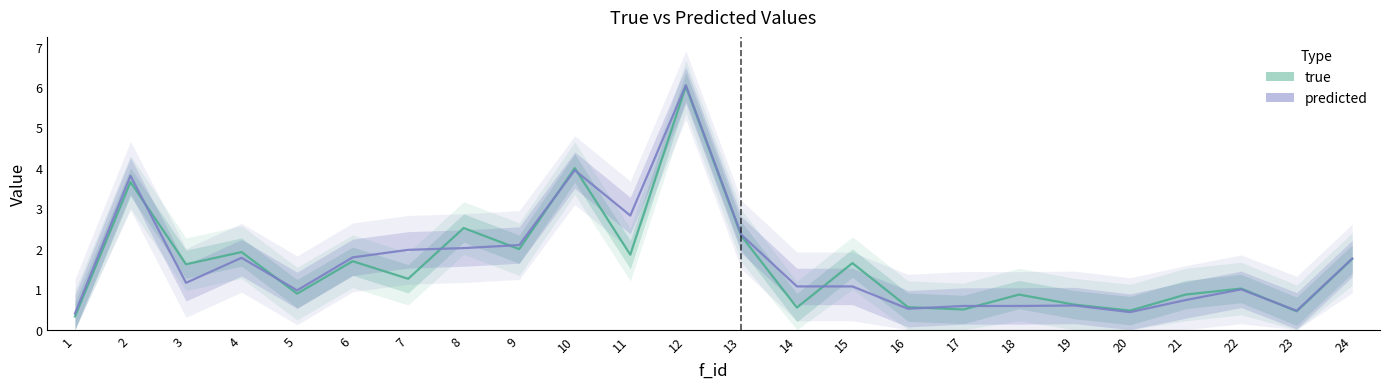

What is the spread (max minus min) of values at 5?

0.1